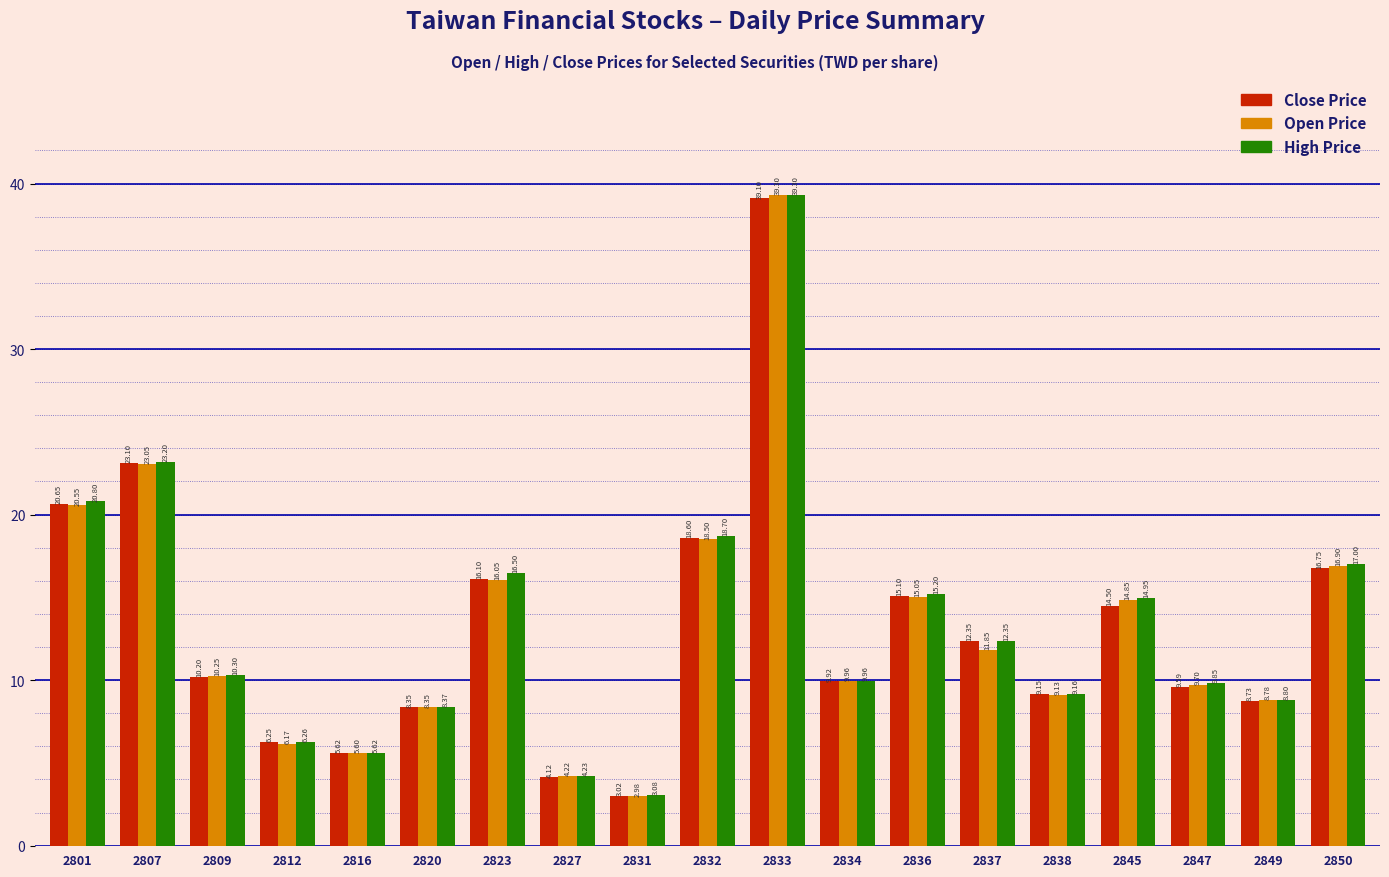

How many values in the Open Price series are below 10?

9